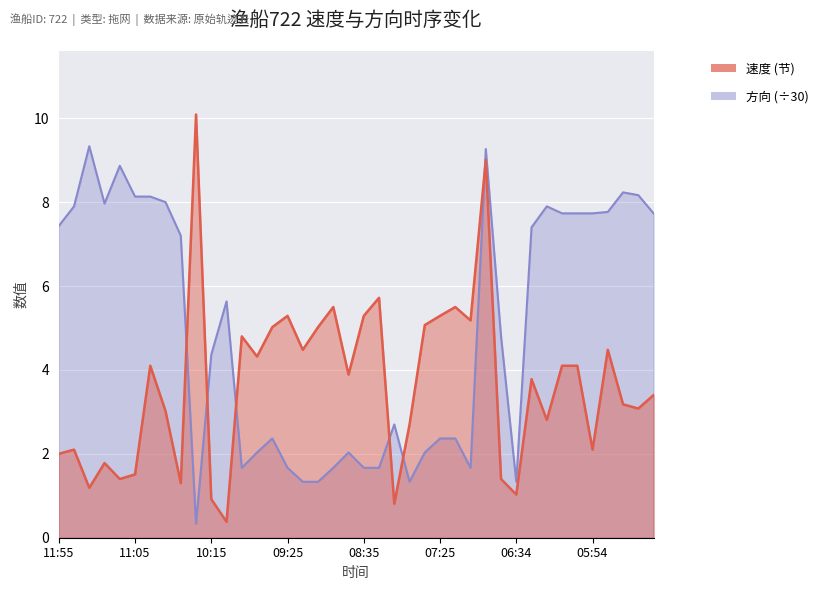

How many categories are shown in the chart?

40